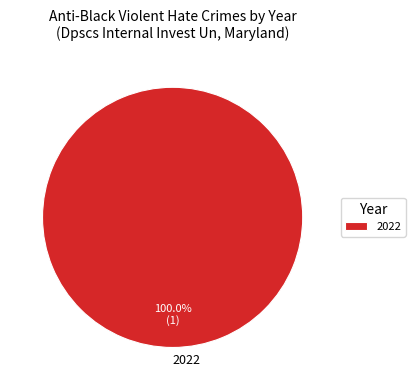

How many segments does this pie chart have?

1